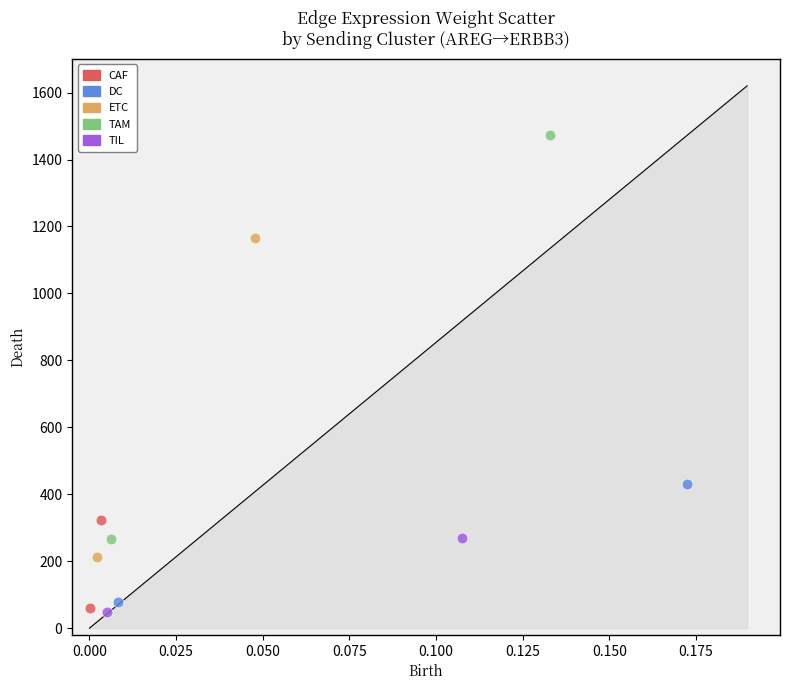

What are all the series names shown in the legend?

CAF, DC, ETC, TAM, TIL